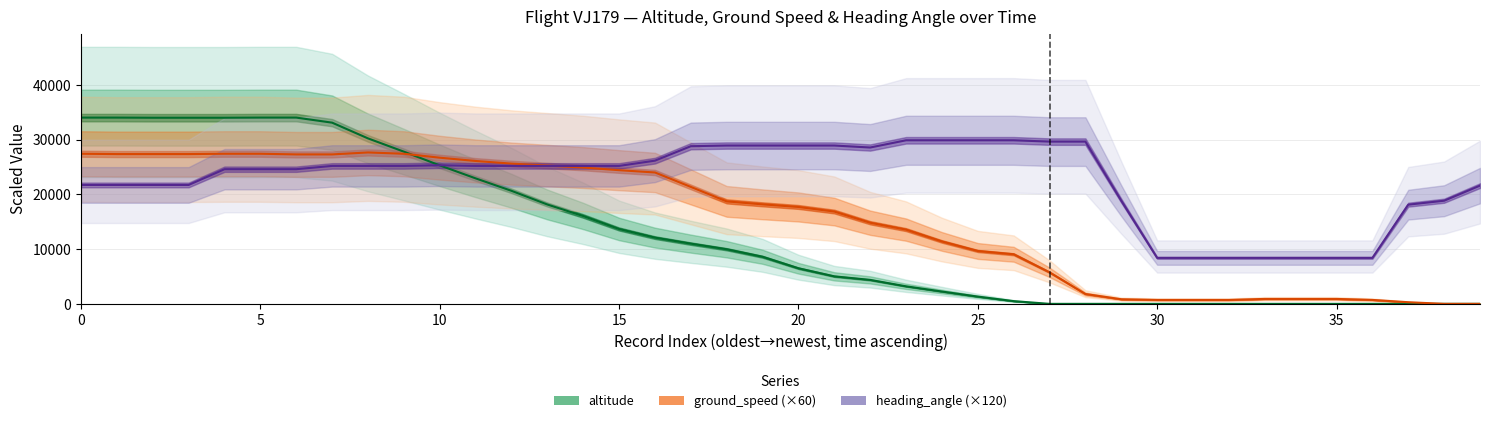

What is the value of the altitude point at the 22nd from the left?

5025